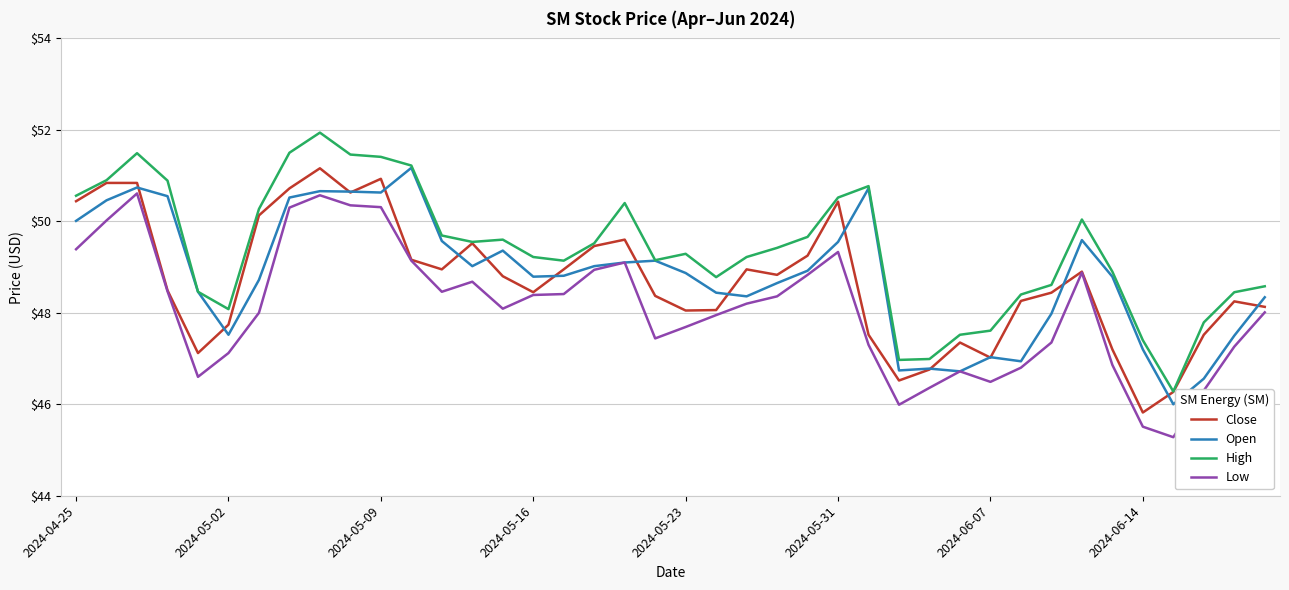

What is the maximum value for Open?

51.2